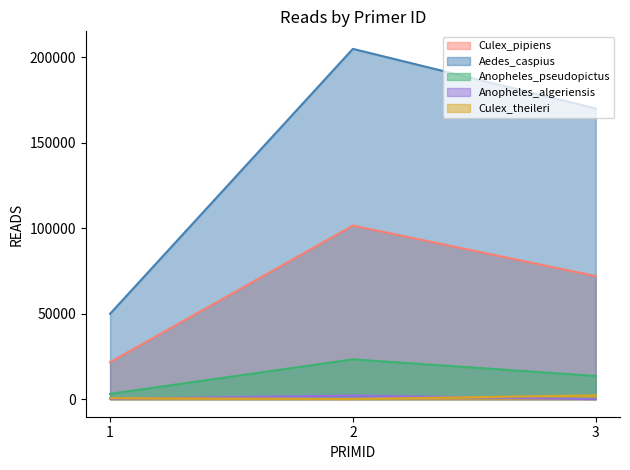

Reading left to right, list all the values displayed in this chart.

Culex_pipiens: 1=21629	2=101491	3=71968
Aedes_caspius: 1=49935	2=204779	3=169931
Anopheles_pseudopictus: 1=3122	2=23299	3=13611
Anopheles_algeriensis: 1=232	2=2178	3=5
Culex_theileri: 1=597	2=116	3=2258